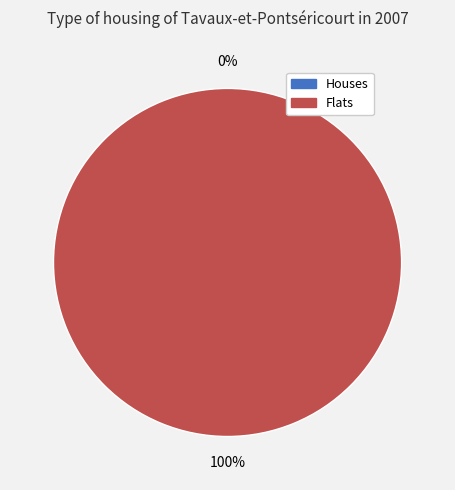

How many slices are in this pie chart?

2